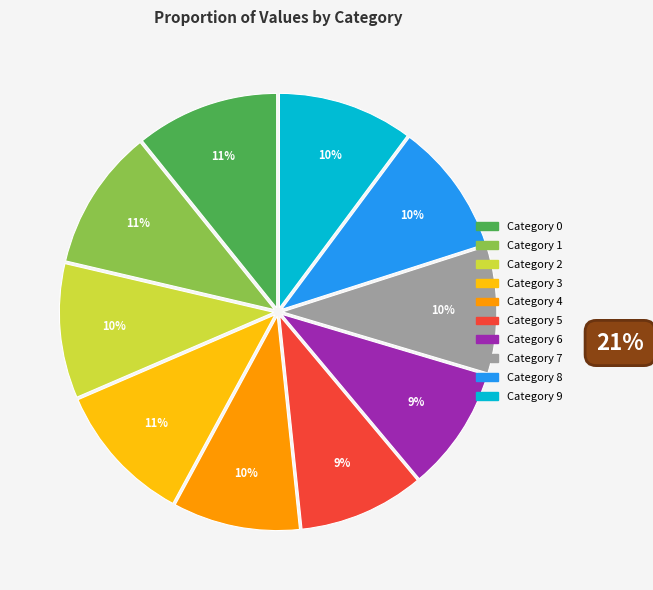

To the nearest percent, what is the average slice percentage?

10%